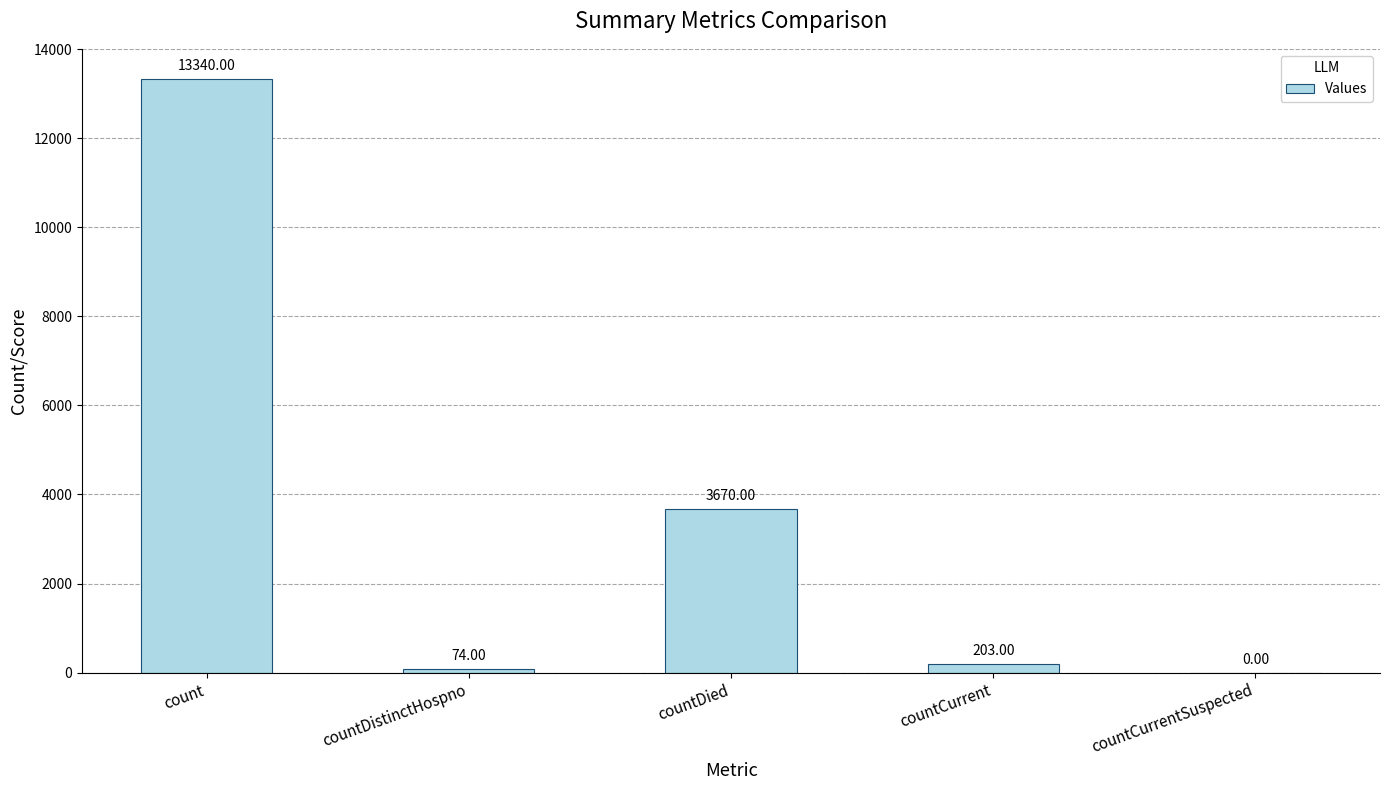

Reading left to right, list all the values displayed in this chart.

count=13340	countDistinctHospno=74	countDied=3670	countCurrent=203	countCurrentSuspected=0